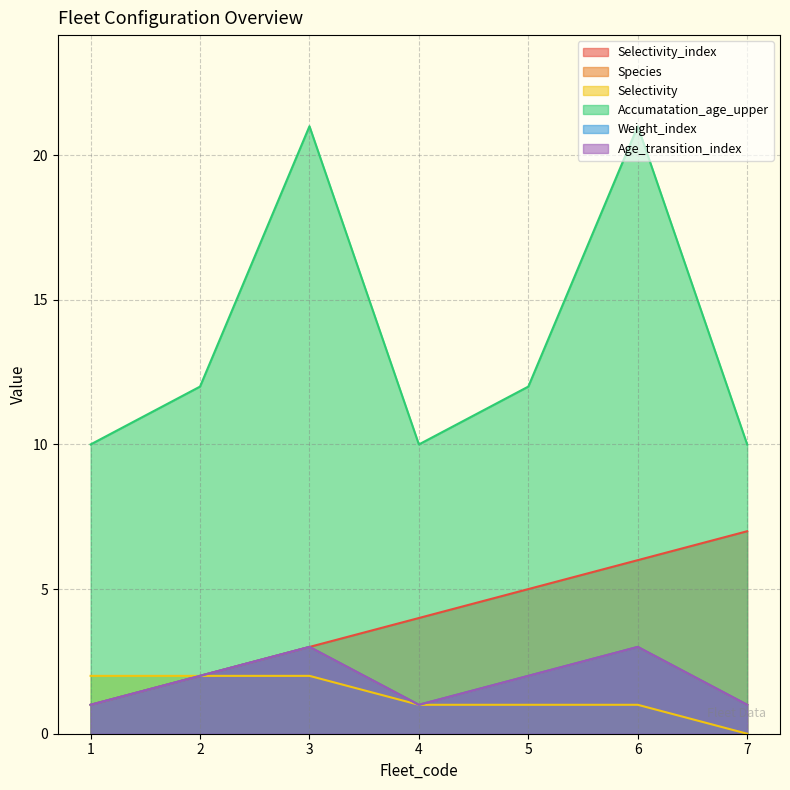

Reading right to left, list all the values displayed in this chart.

Selectivity_index: 7	6	5	4	3	2	1
Species: 1	3	2	1	3	2	1
Selectivity: 0	1	1	1	2	2	2
Accumatation_age_upper: 10	21	12	10	21	12	10
Weight_index: 1	3	2	1	3	2	1
Age_transition_index: 1	3	2	1	3	2	1